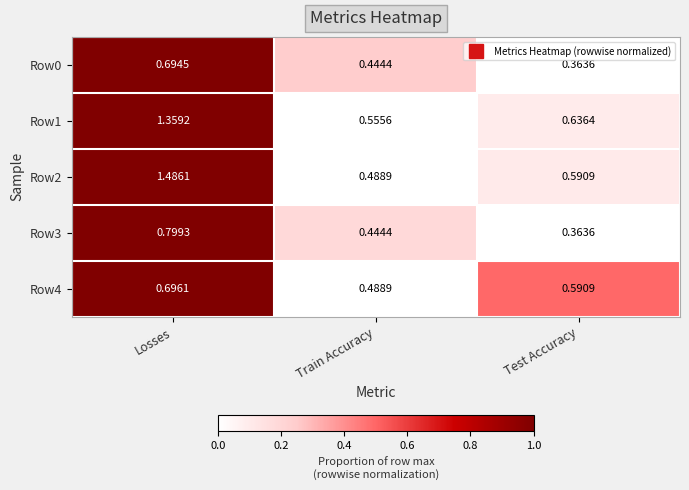

At which label does Row2 reach its peak?

Losses